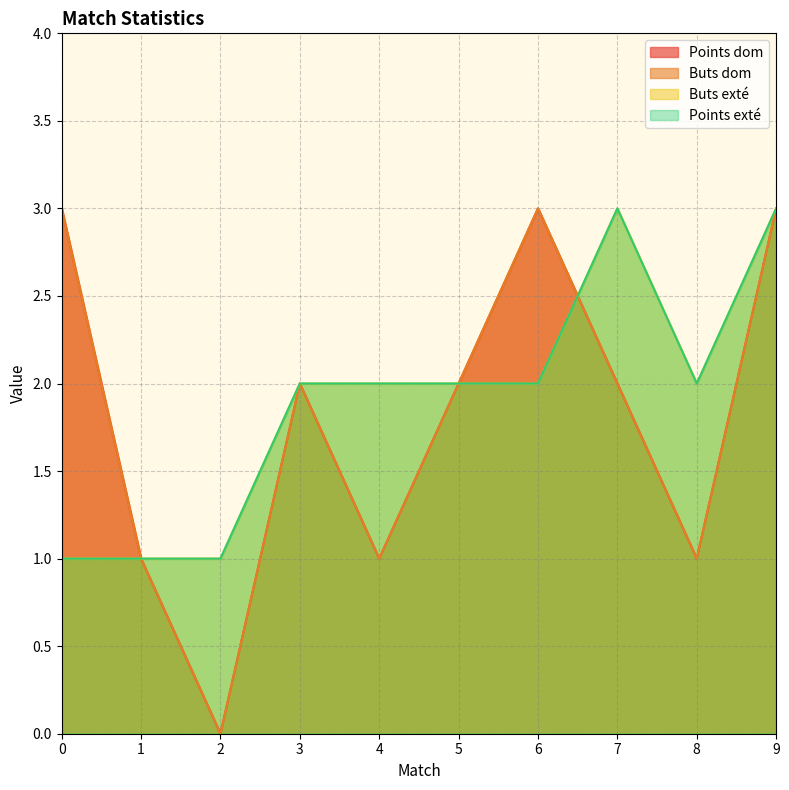

At which category is the sum across all series the highest?

9